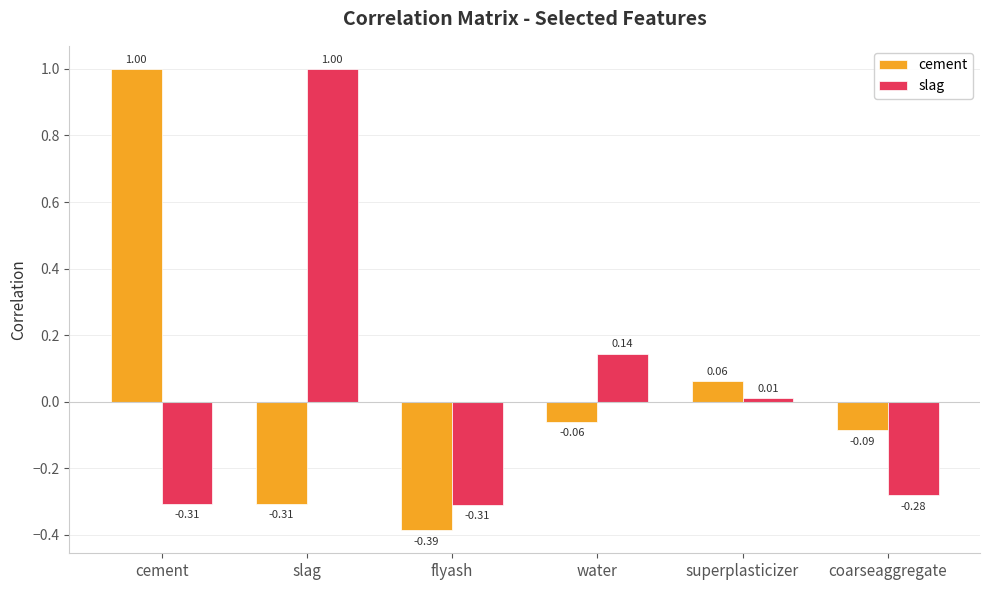

How many categories are shown in the chart?

6